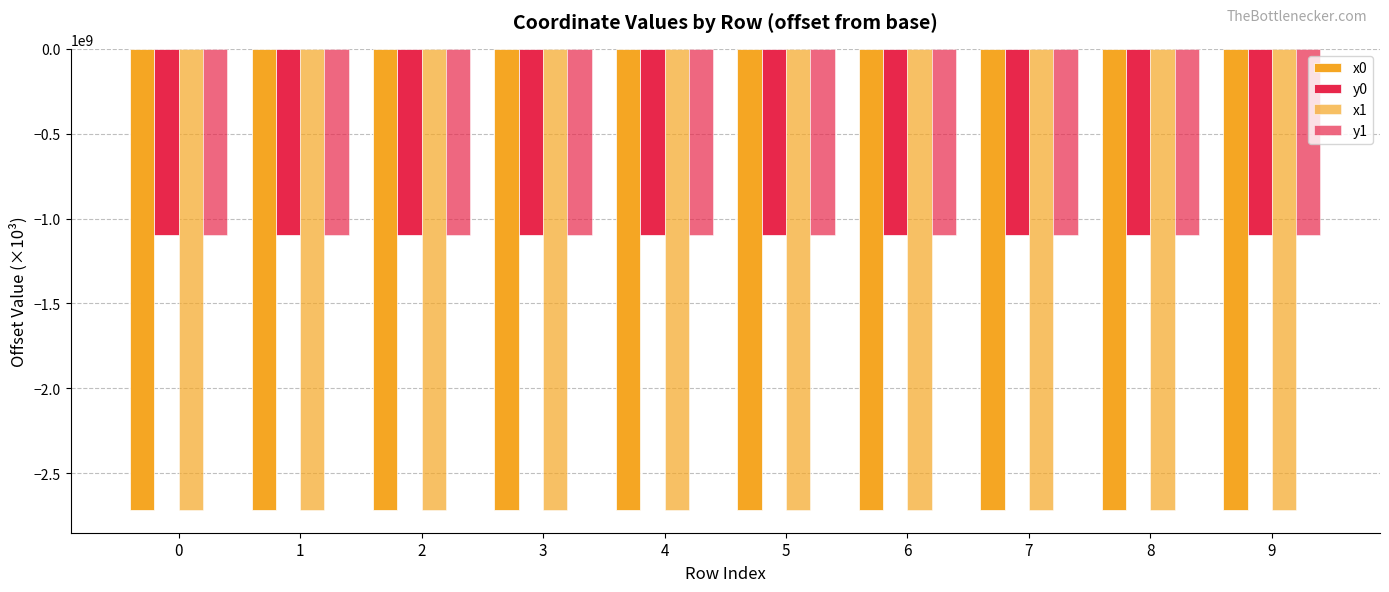

What is the value of the x1 bar at the 4th from the left?

-2714282665.0